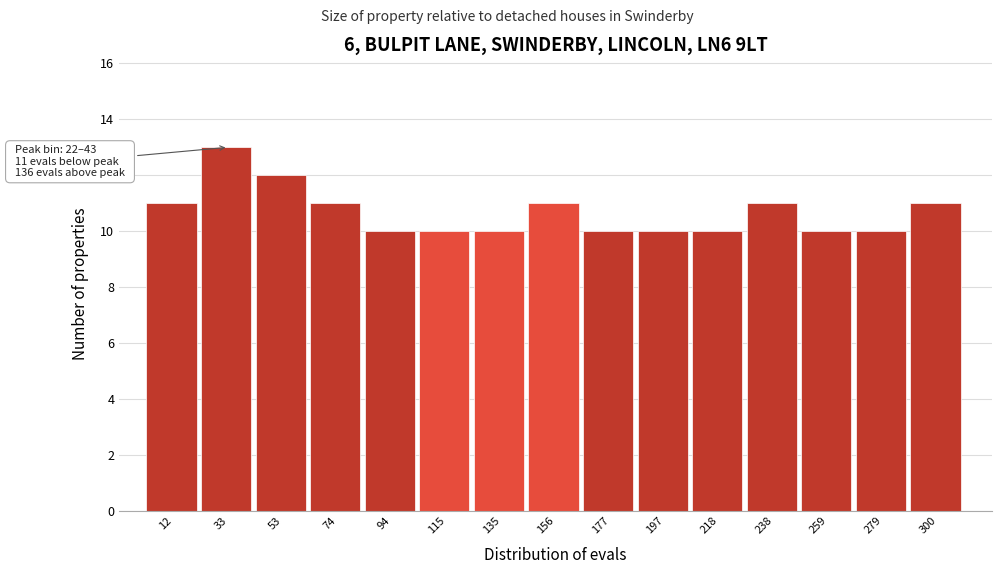

Which range on the x-axis has the tallest bar?

25 to 45